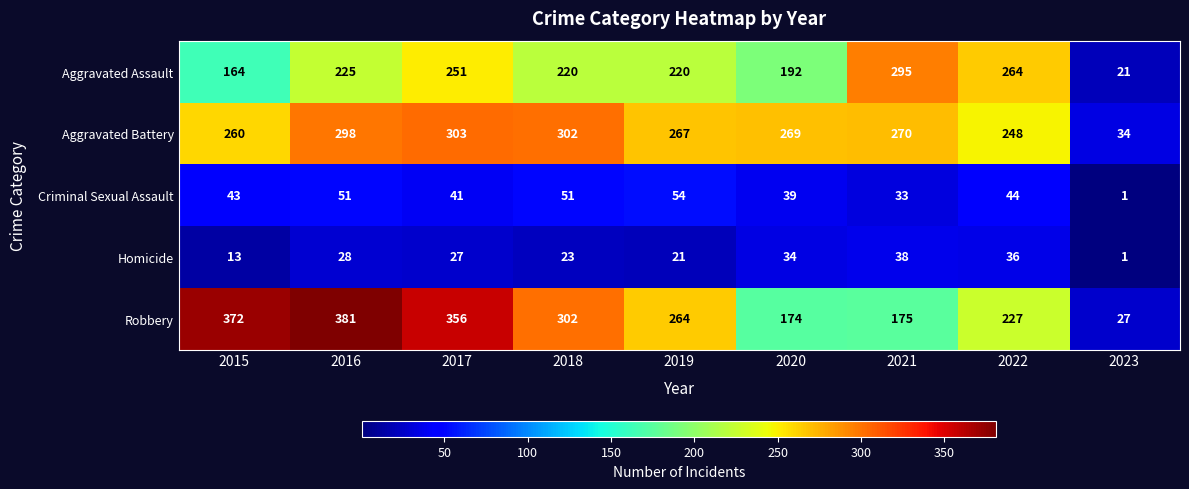

Read the Criminal Sexual Assault value at 2022.

44